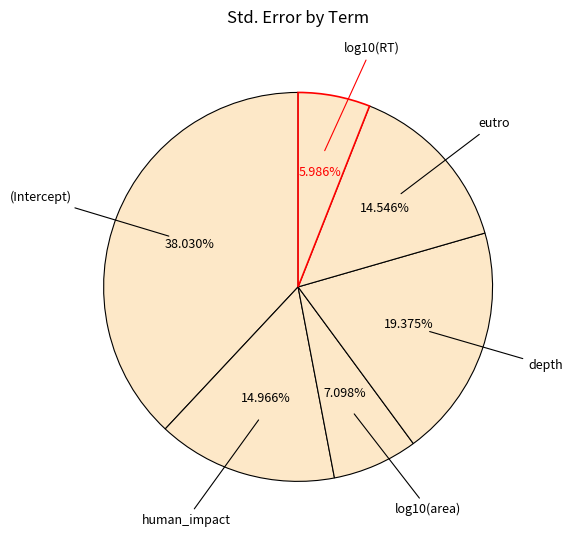

Which category has the biggest portion of the pie?

(Intercept)